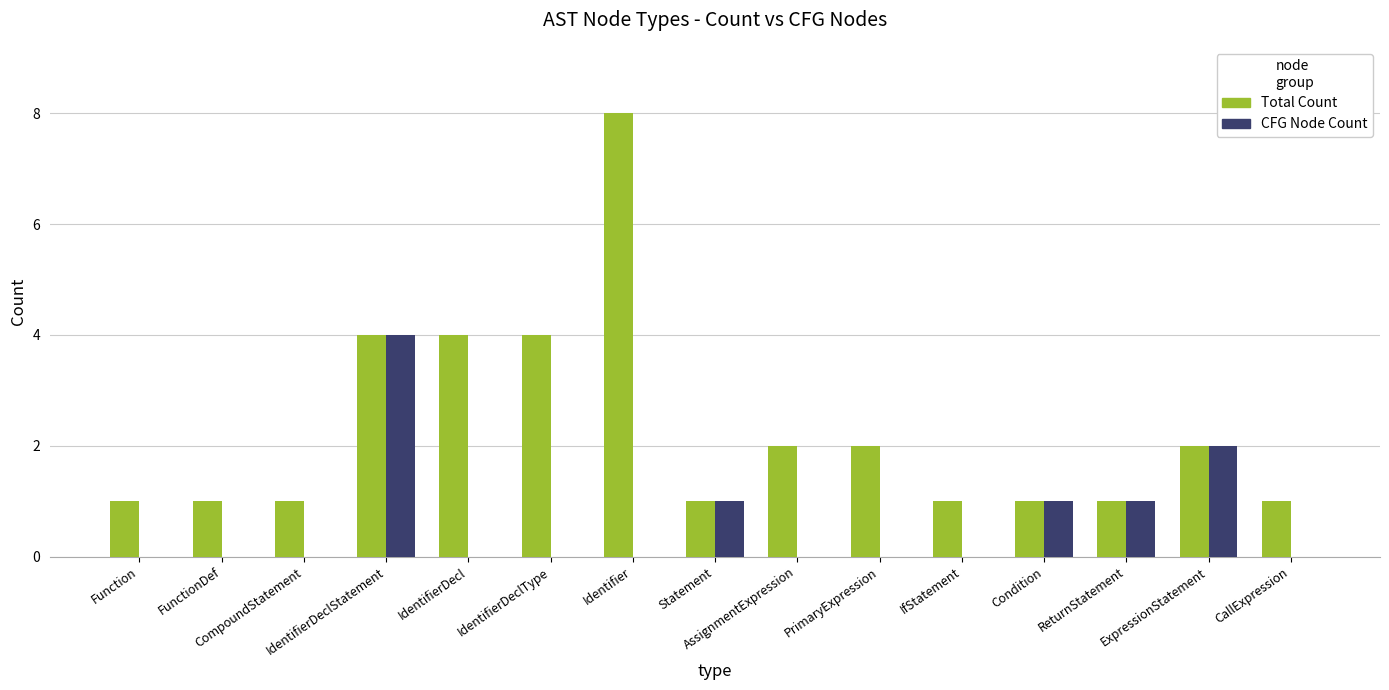

What is the greatest value displayed?

8